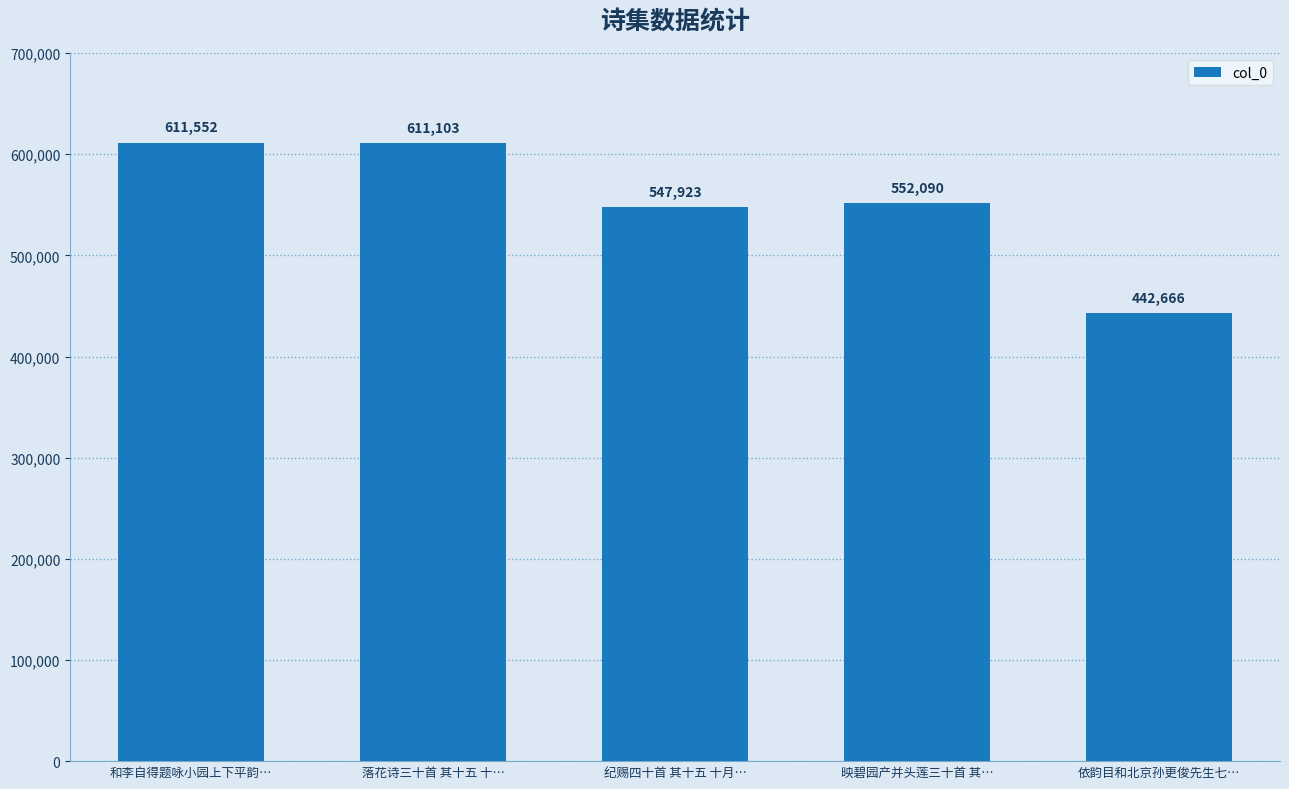

Are the bars grouped side by side (vs. stacked)?

No